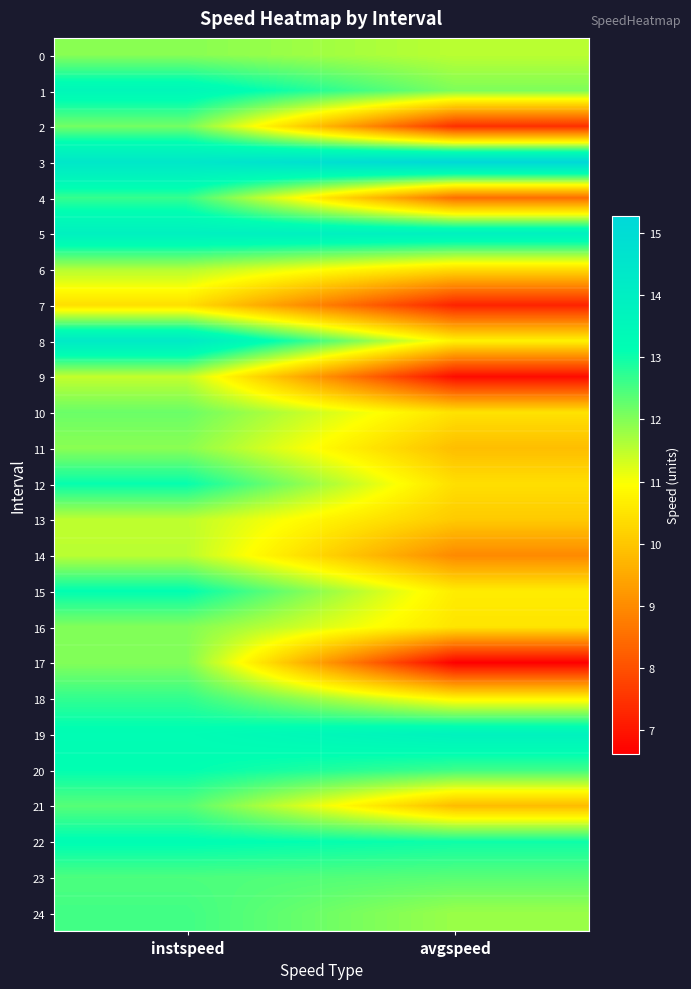

At how many categories does at least one series exceed 9?

2